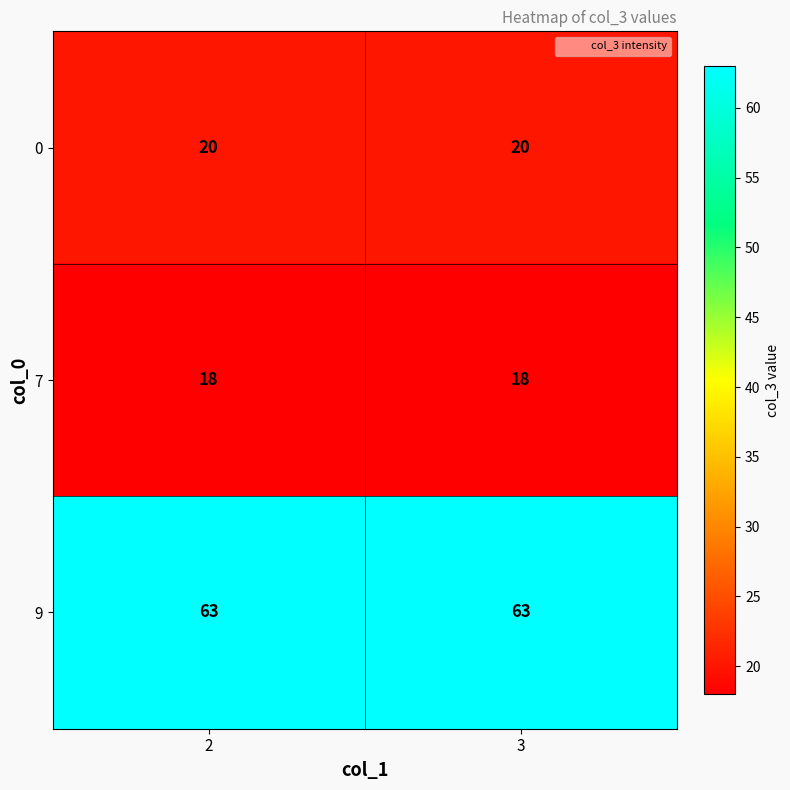

Which series has the largest total across all categories?

9